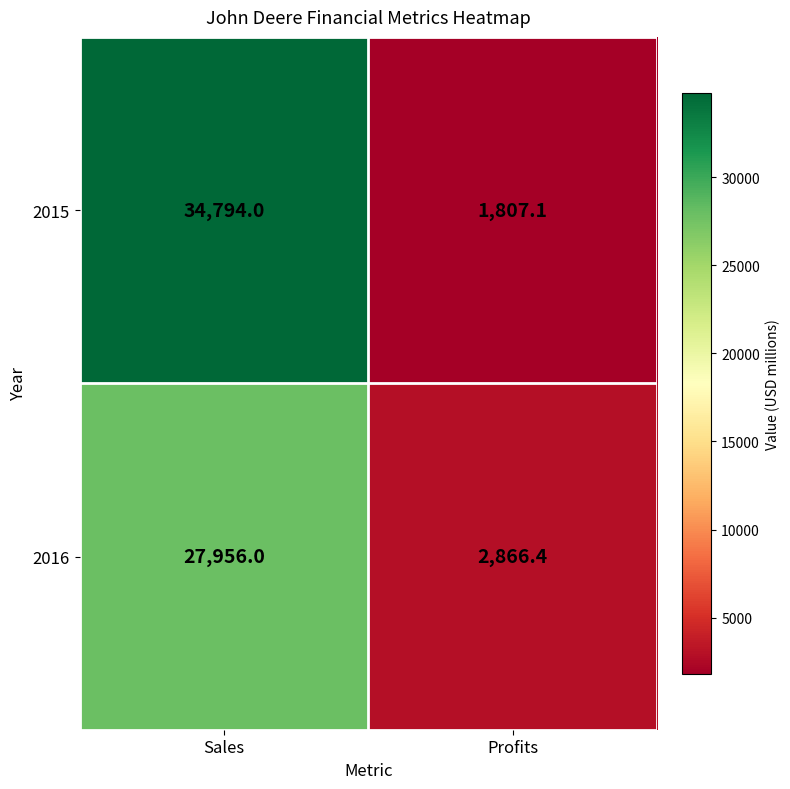

Count the number of data series in this chart.

2